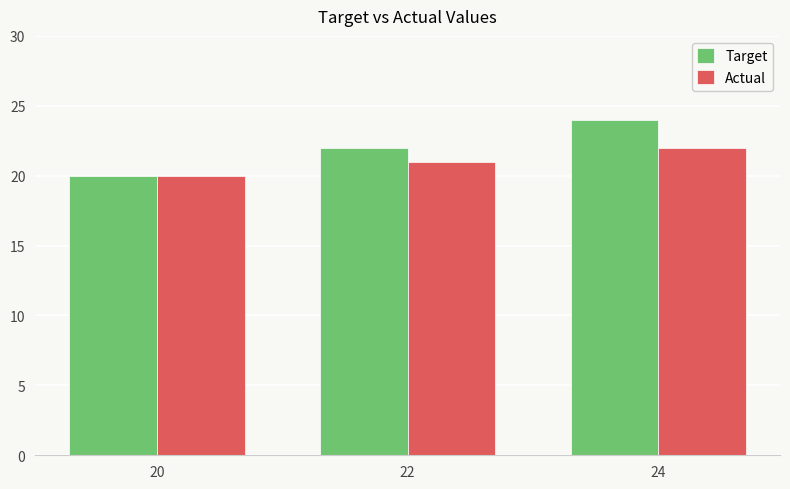

How many Target values are between 20 and 24?

3